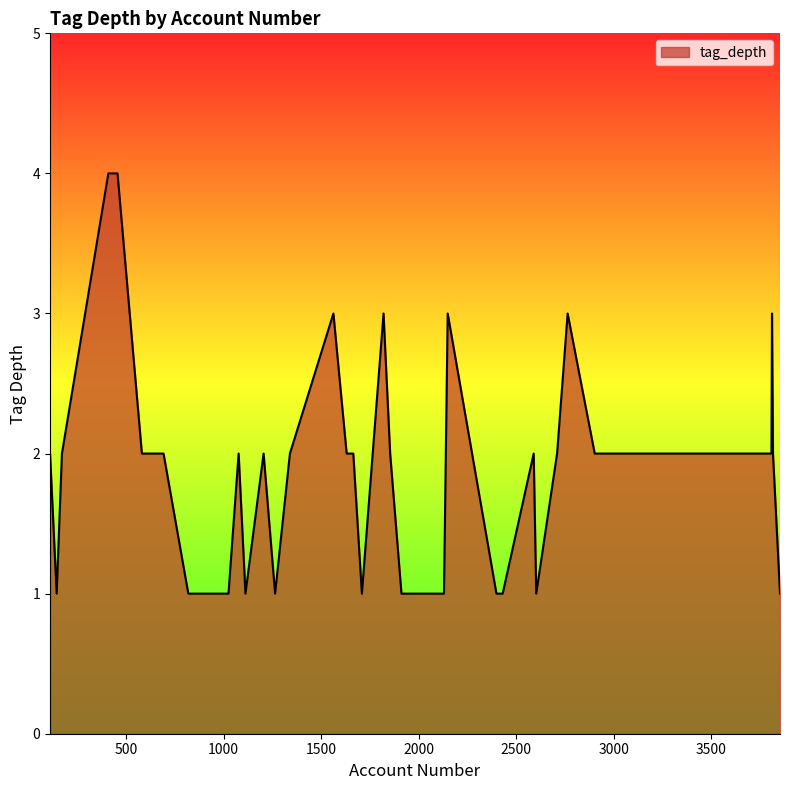

What is the greatest value displayed?

4